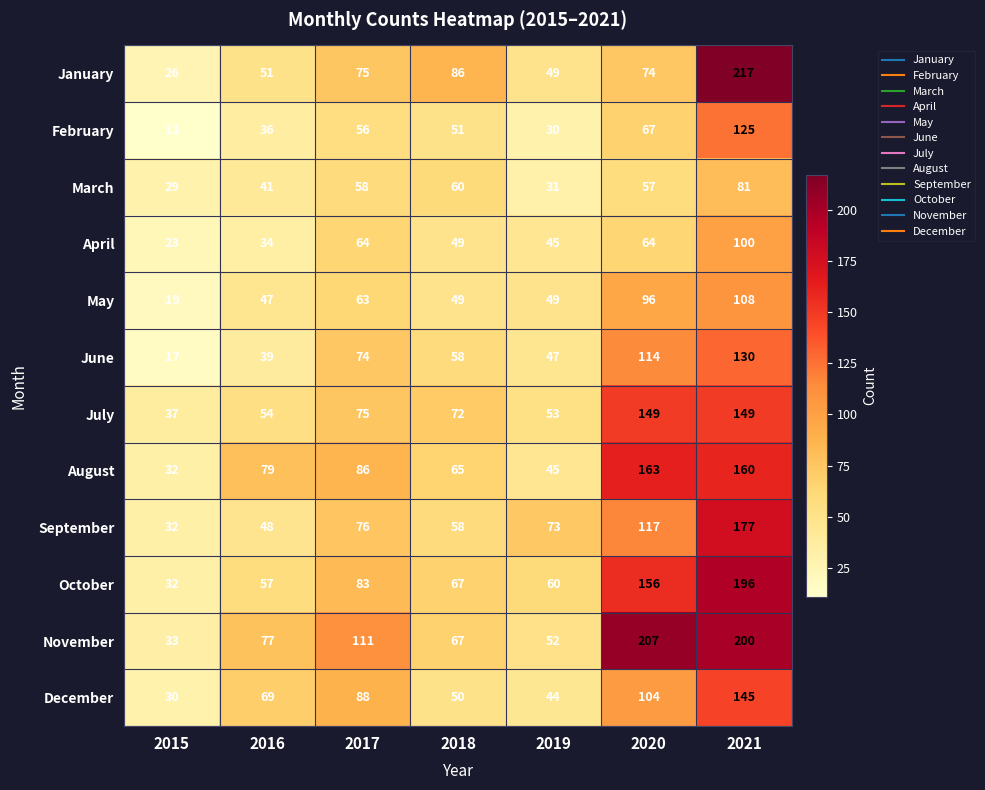

Where is June nearest to the value 73?

2017